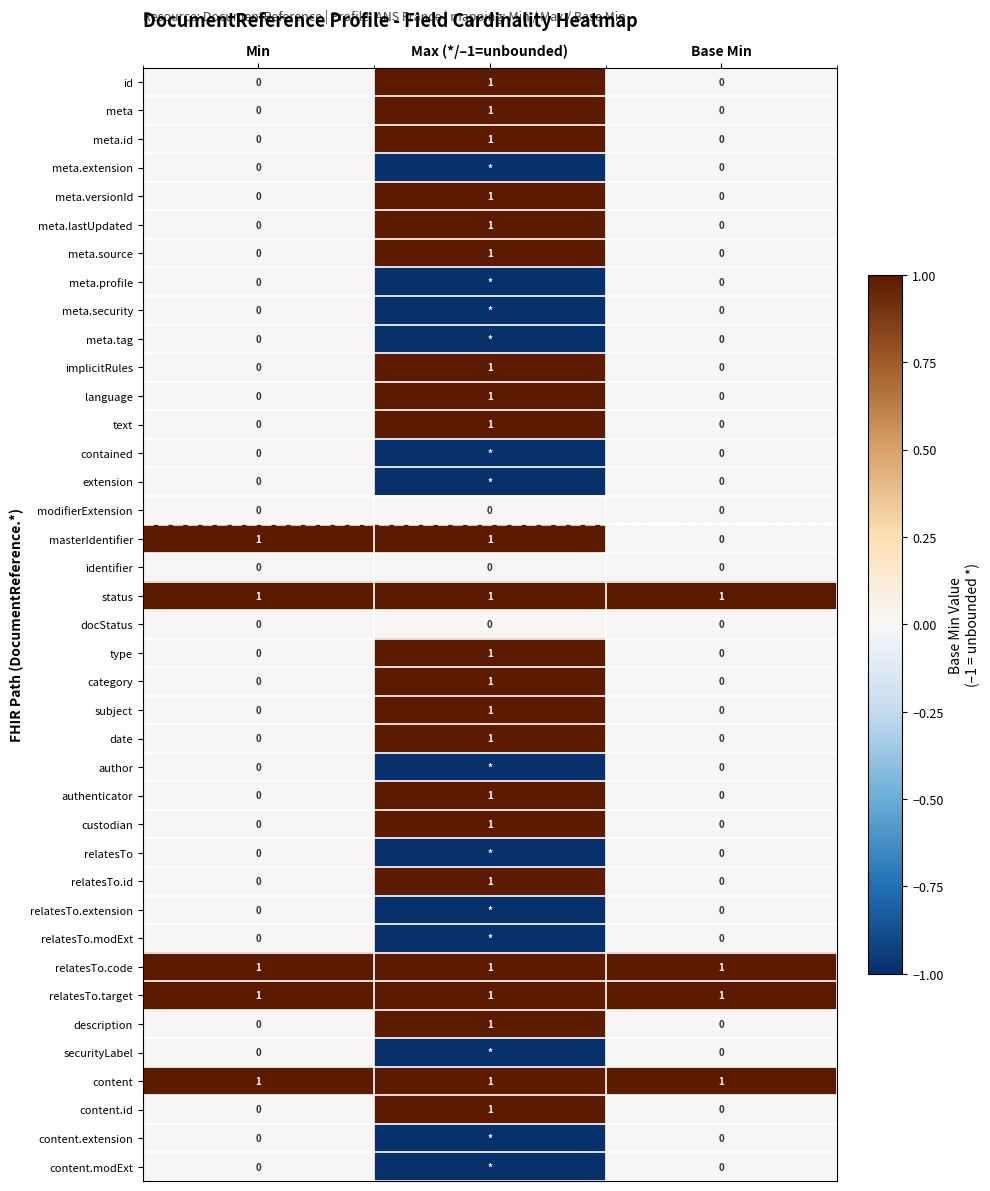

The value of meta.id at Min is 0. True or false?

True